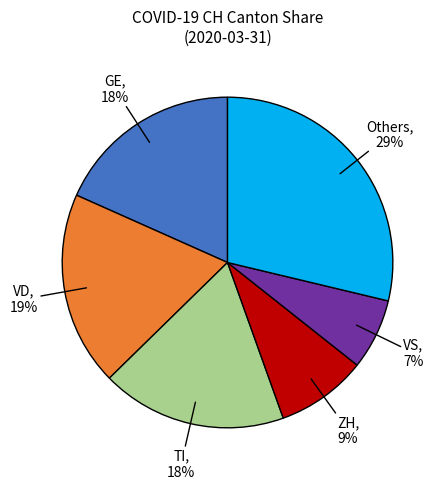

How many slices are in this pie chart?

6